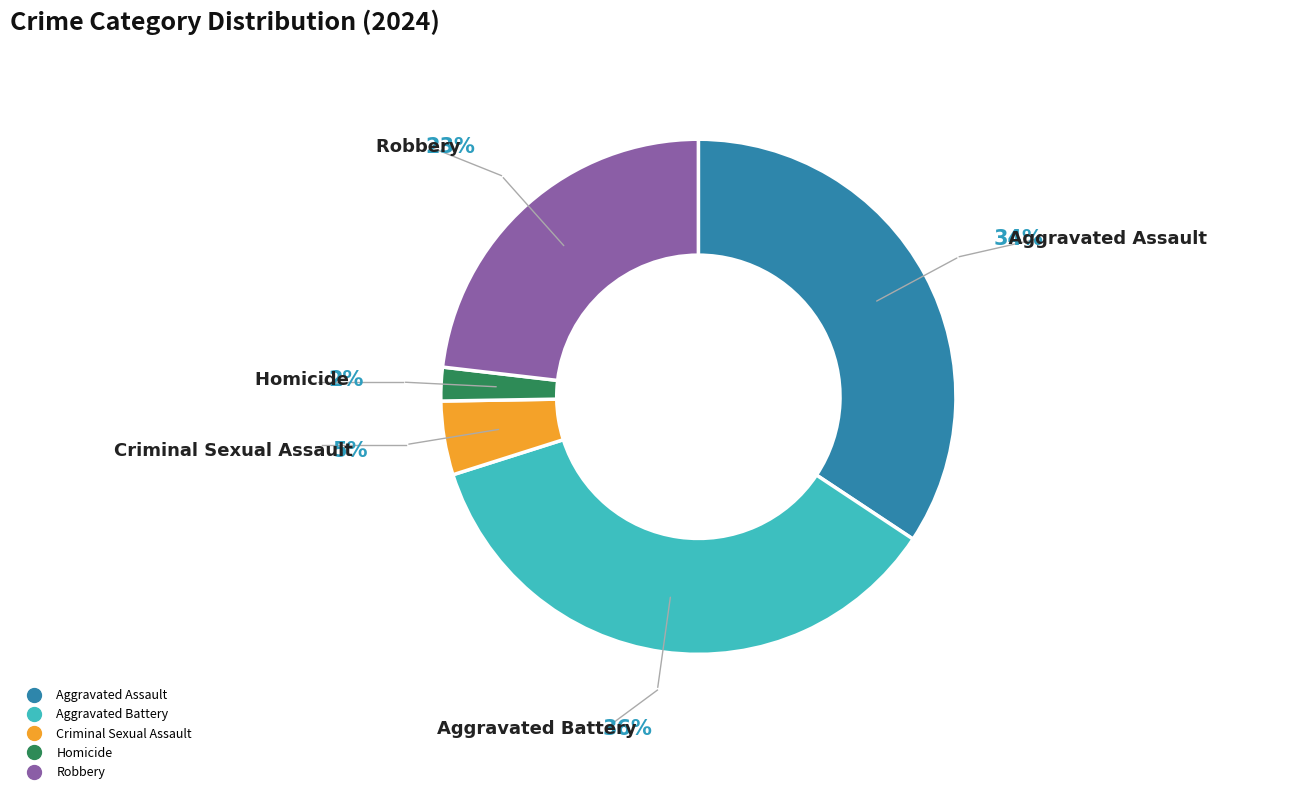

How many segments does this pie chart have?

5